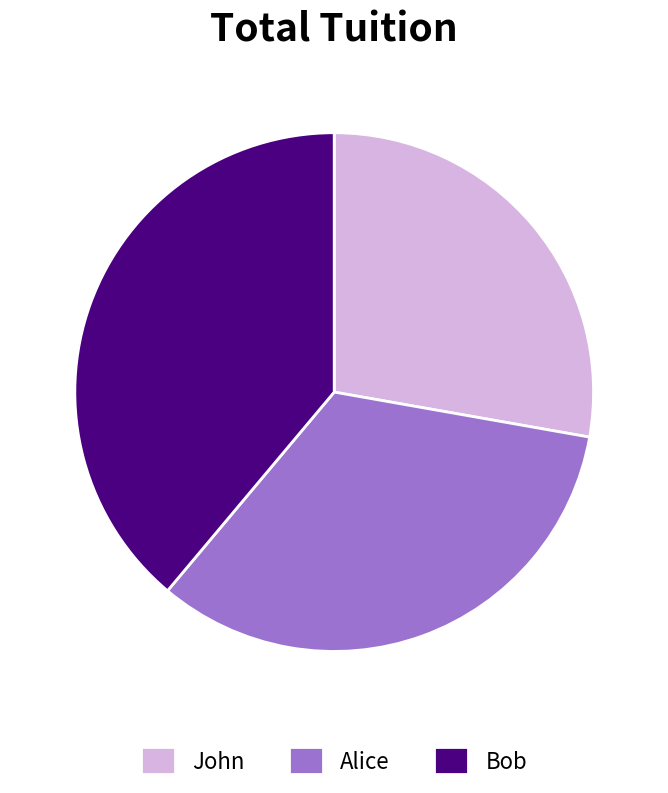

Is the sum of Bob and John greater than half?

Yes